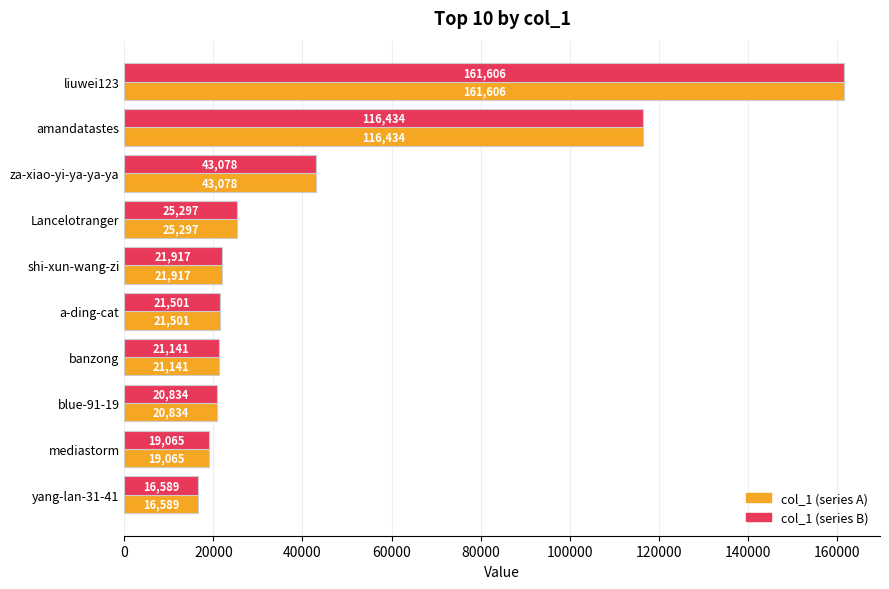

At which category is the sum across all series the highest?

liuwei123